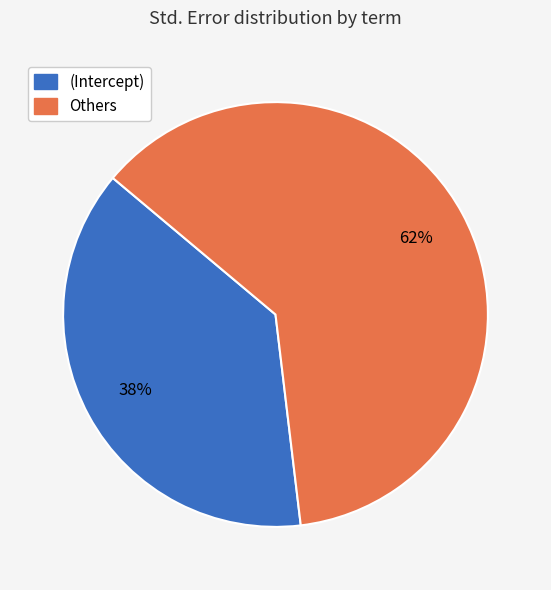

To the nearest percent, what is the average slice percentage?

50%